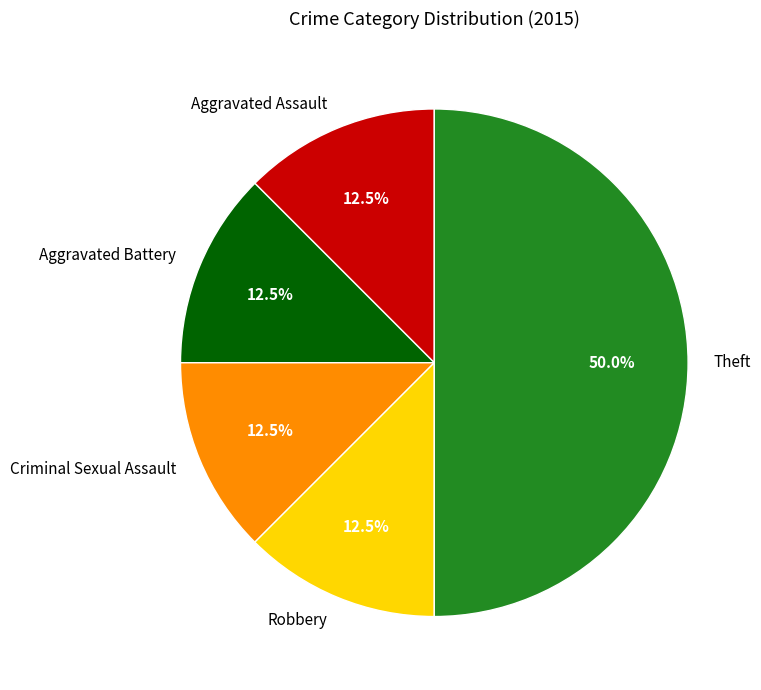

Which has a higher value, Aggravated Assault or Theft?

Theft